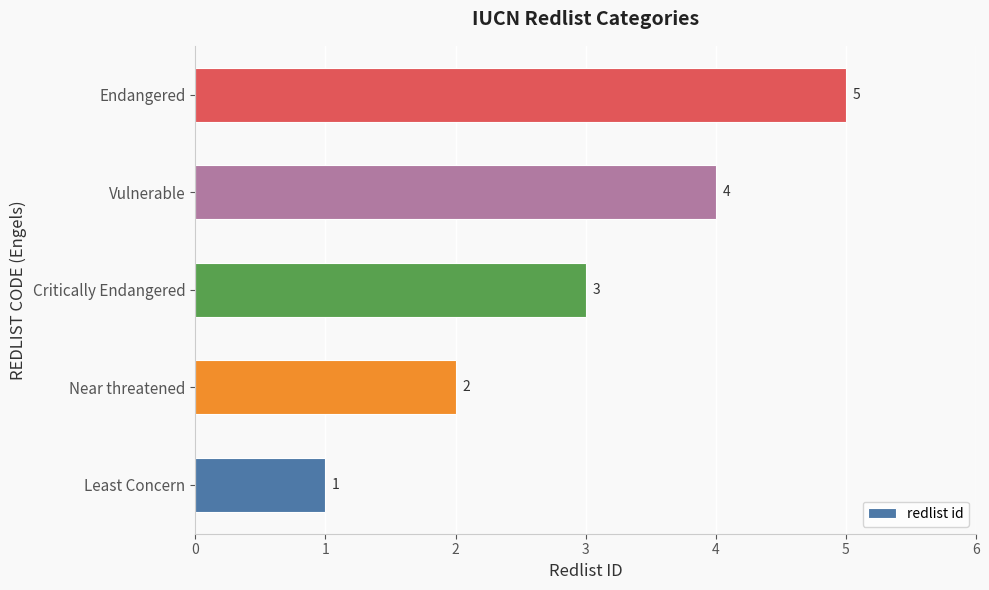

What is the difference between the maximum and minimum values?

4